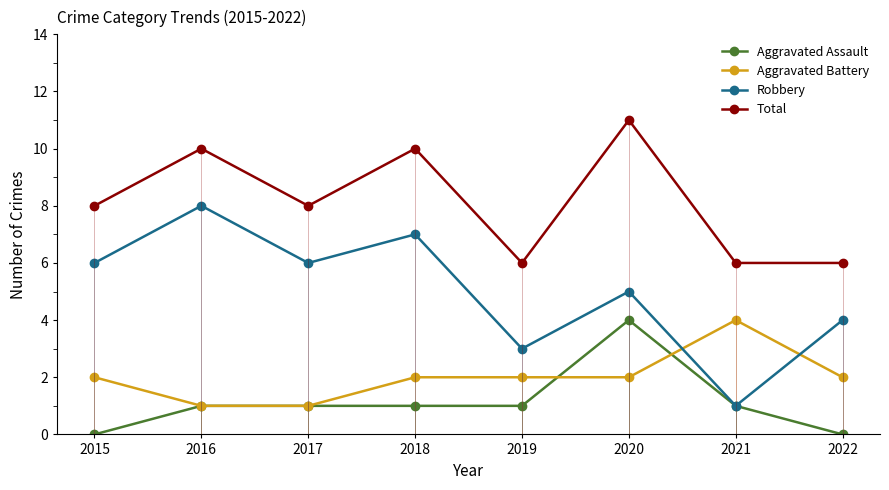

What is the difference between the highest and lowest values at 2016?

9